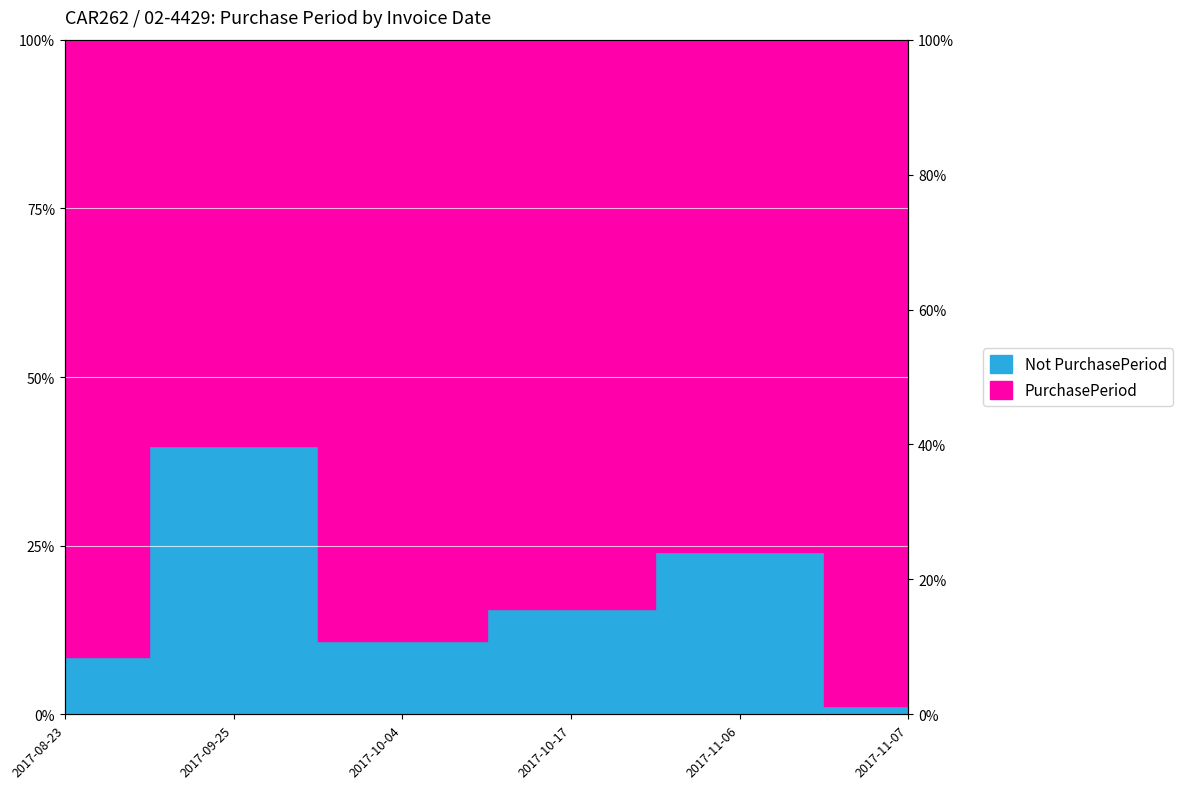

Reading right to left, extract all data points from this chart.

2017-11-07=1.2	2017-11-06=24.1	2017-10-17=15.7	2017-10-04=10.8	2017-09-25=39.8	2017-08-23=8.4